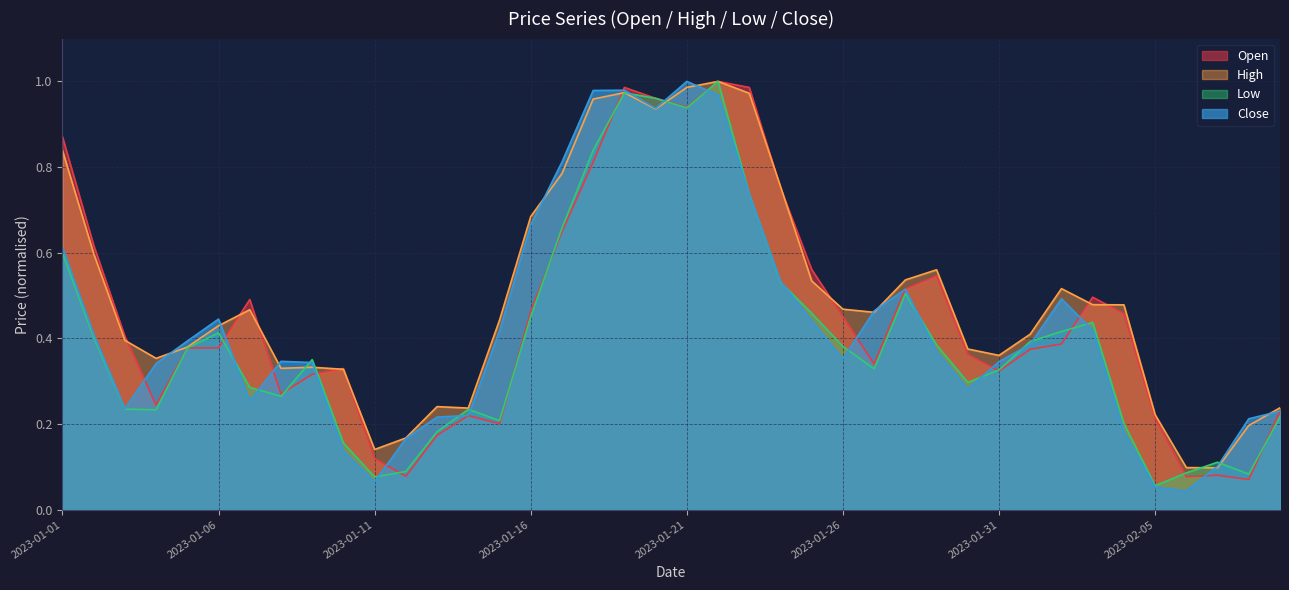

Where is the first local minimum for Open?

2023-01-04